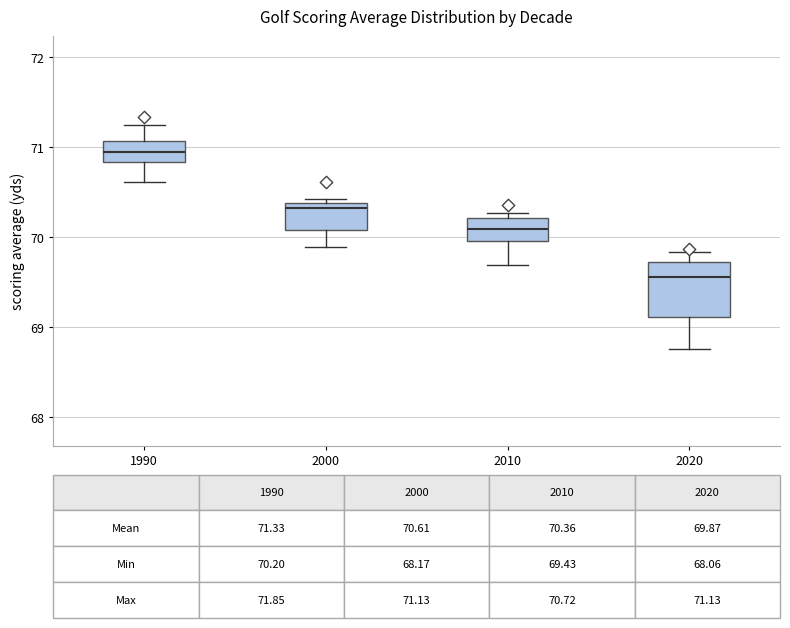

Which box is the tallest, from its lower edge to its upper edge?

2020